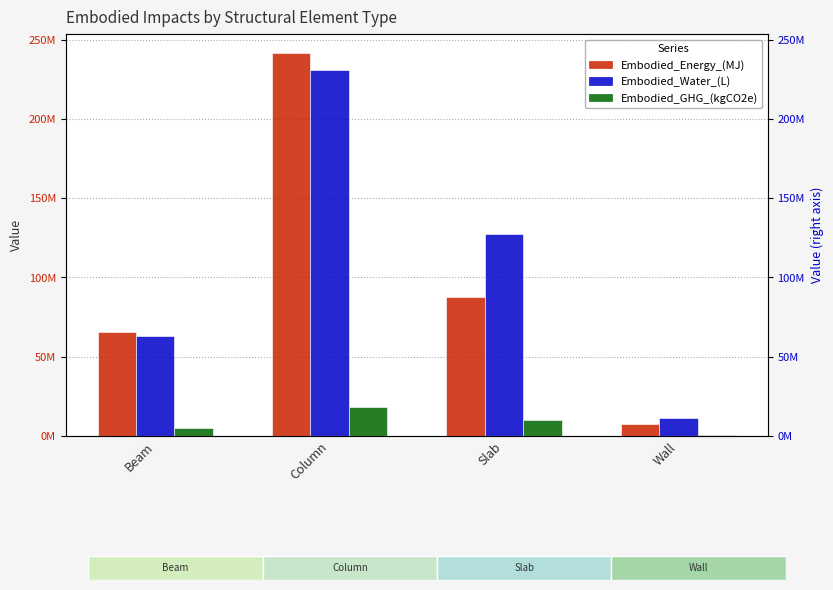

Is the value of Embodied_Water_(L) at Beam greater than the value of Embodied_Energy_(MJ) at Wall?

Yes